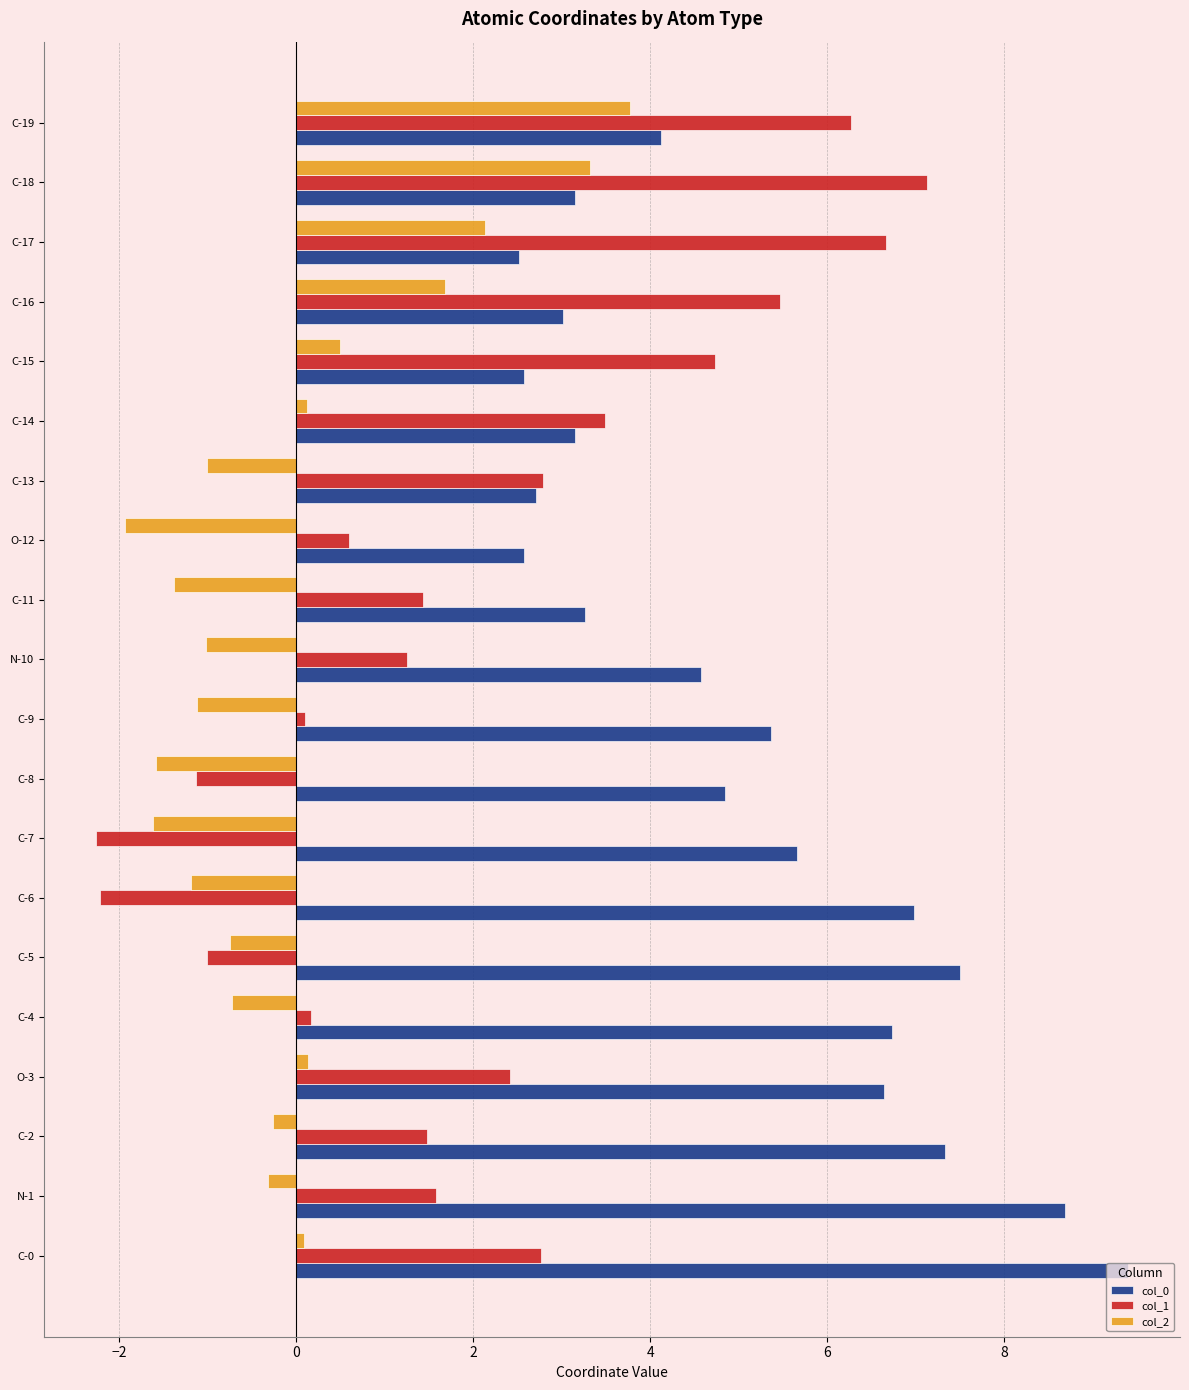

How many values in col_1 are below zero?

4